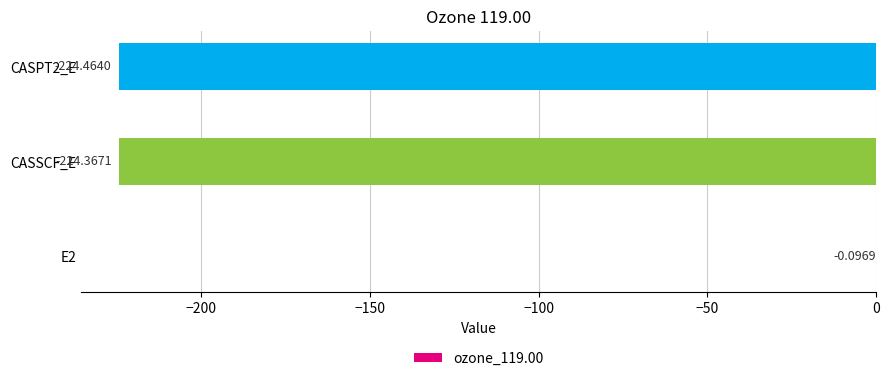

What is the sum of the values at E2 and CASSCF_E?

-224.5